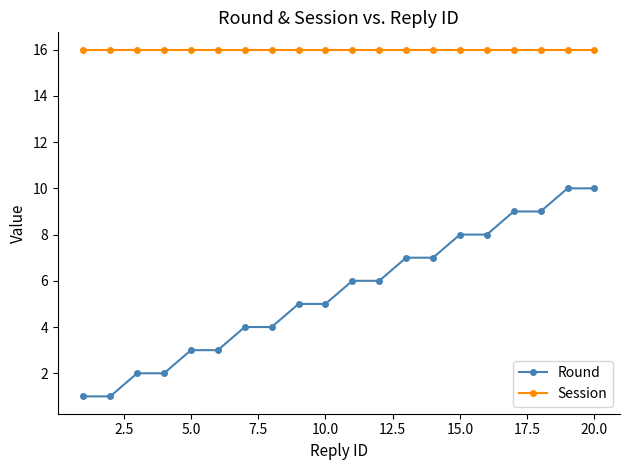

Which series has the largest total across all categories?

Session